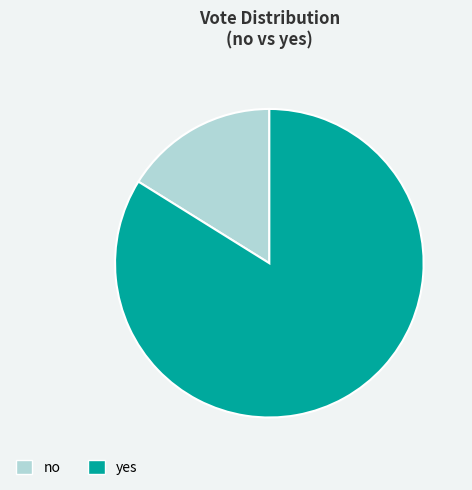

What is the smallest slice in the pie chart?

no